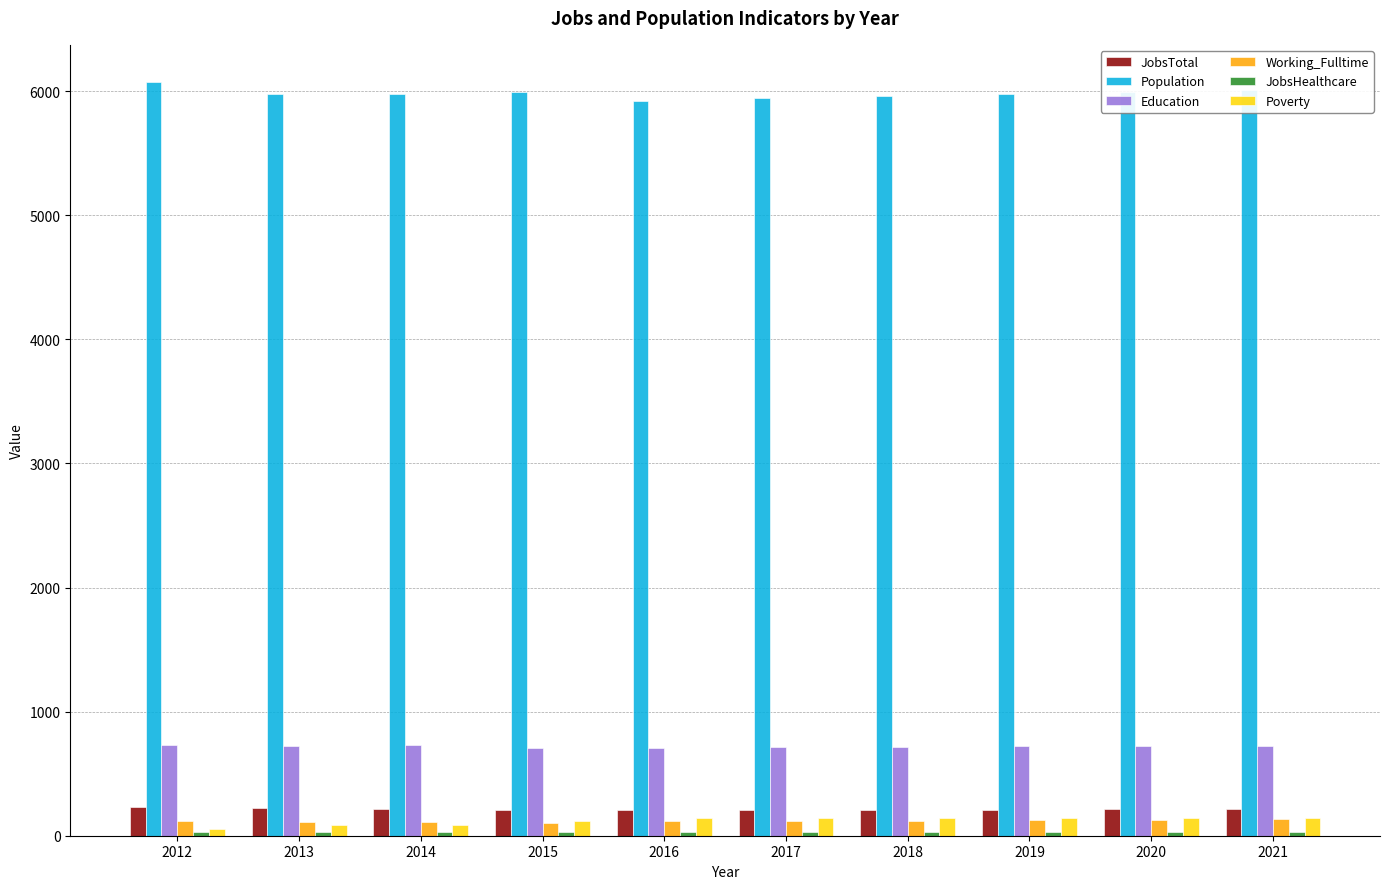

What is the smallest value displayed?

29